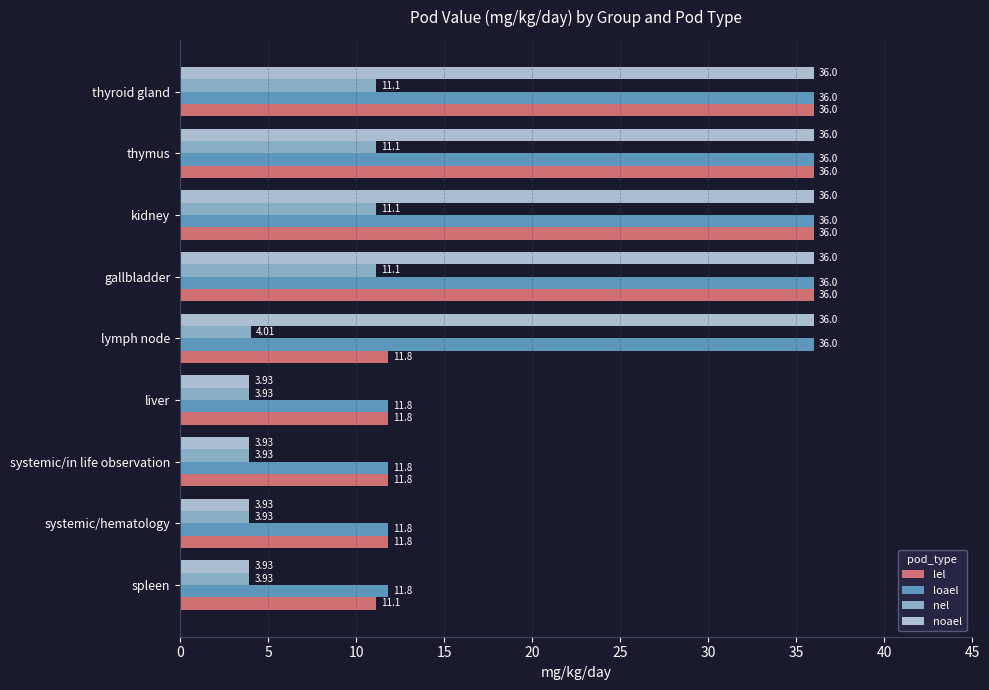

What is the spread (max minus min) of values at thyroid gland?

24.9